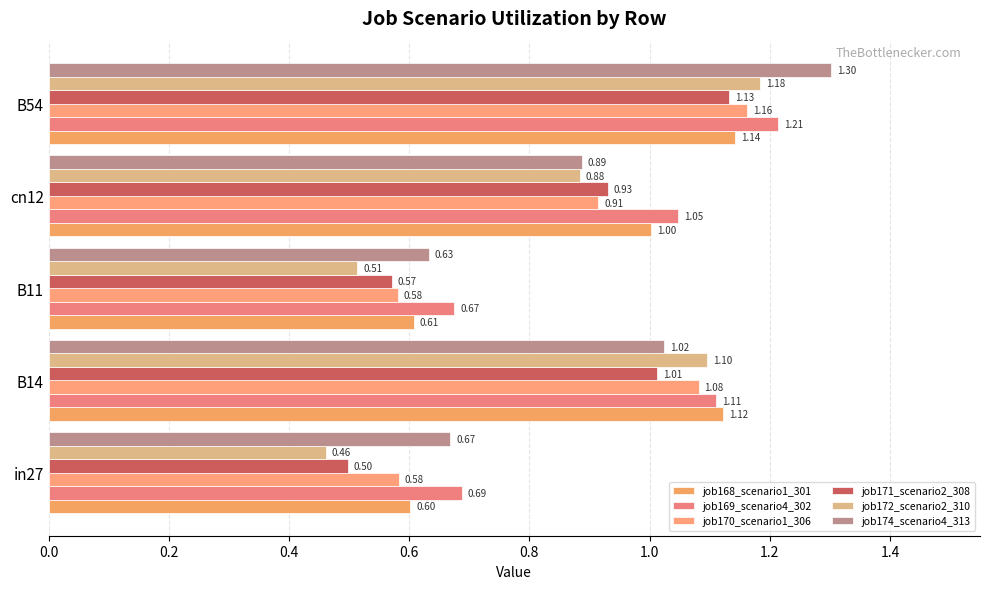

What is the sum of all job174_scenario4_313 values?

4.5